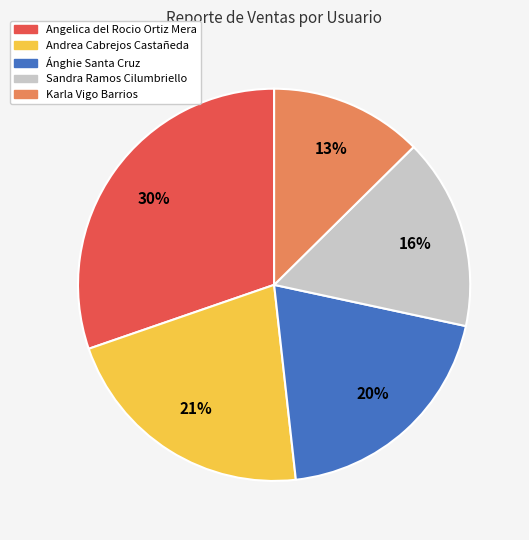

Is there a majority slice in this chart?

No